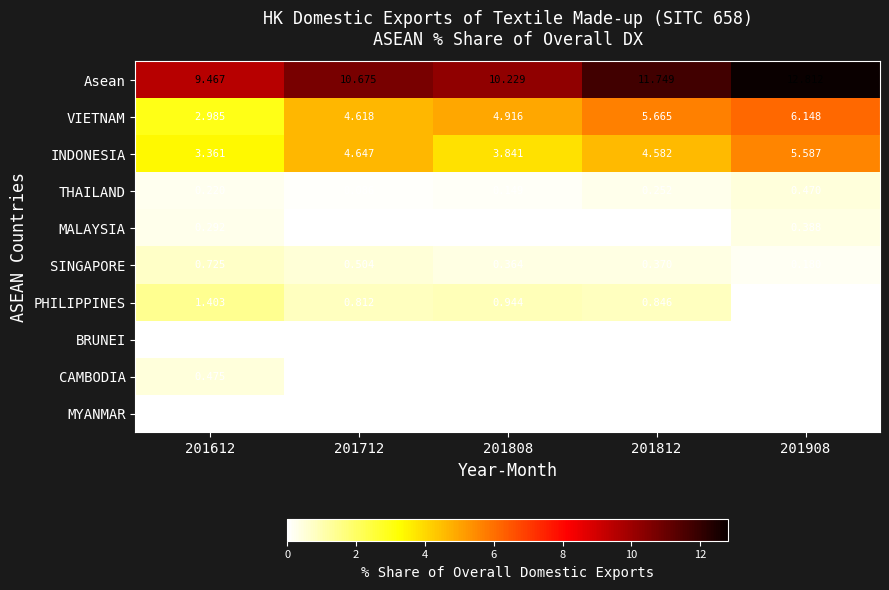

Count the number of data series in this chart.

10